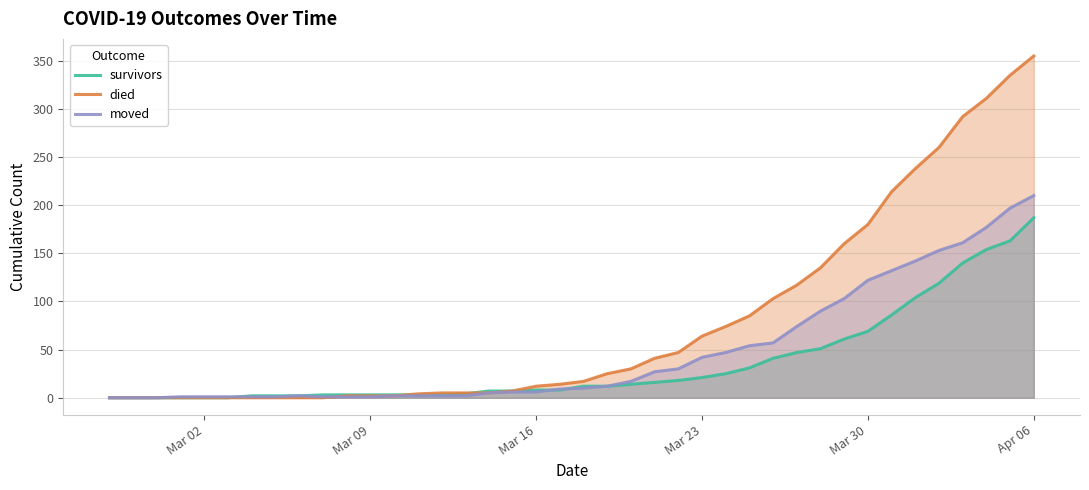

In moved, how many points are higher than both neighbors (excluding endpoints)?

1